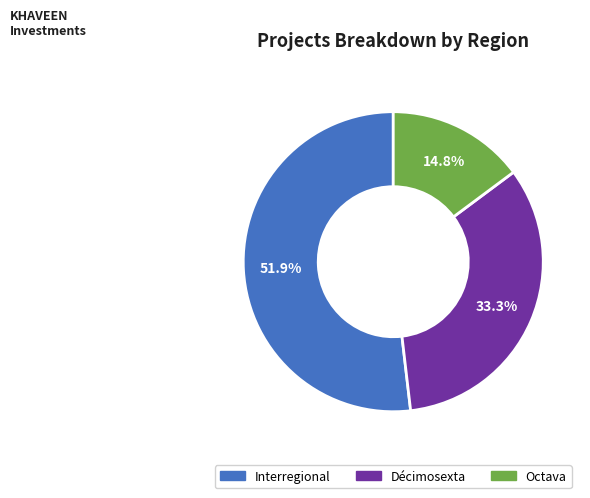

To the nearest percent, what is the average slice percentage?

33%